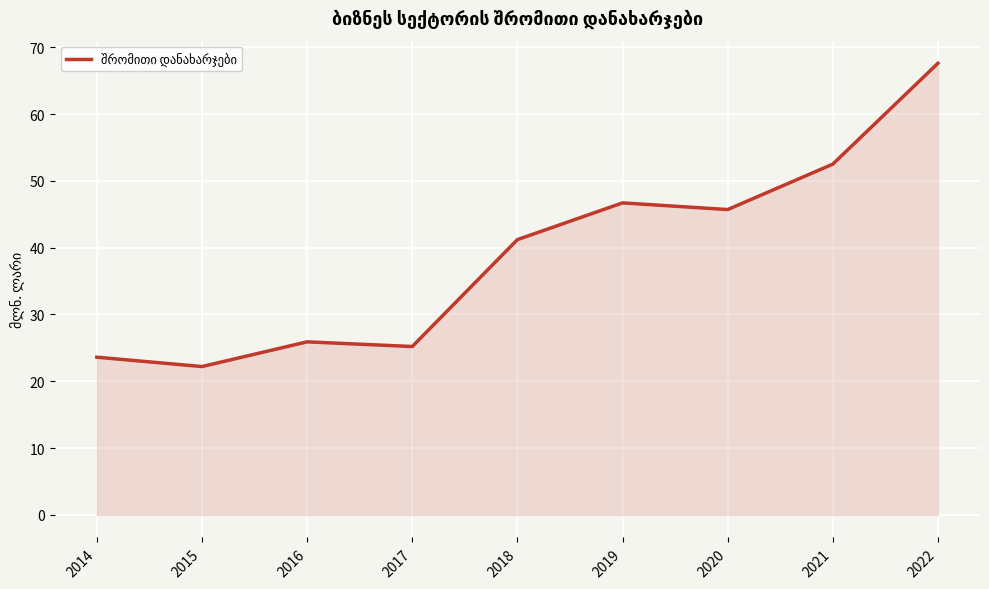

Which category has the highest value across all series?

2022